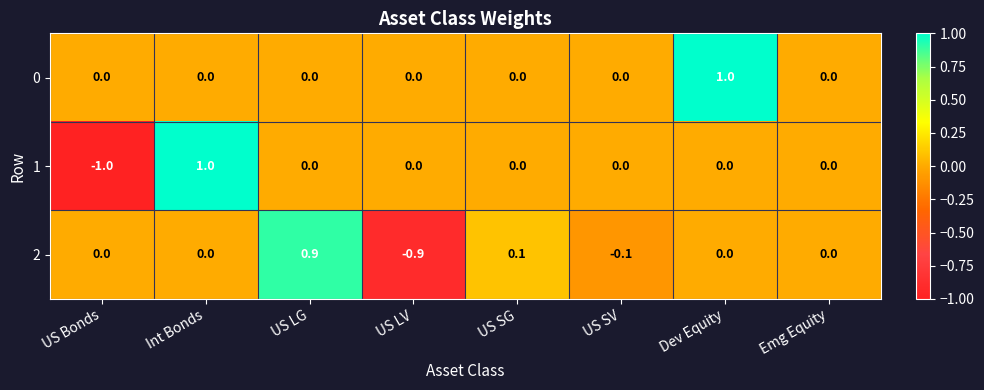

Is it true that 1 equals -1.0 at Dev Equity?

False